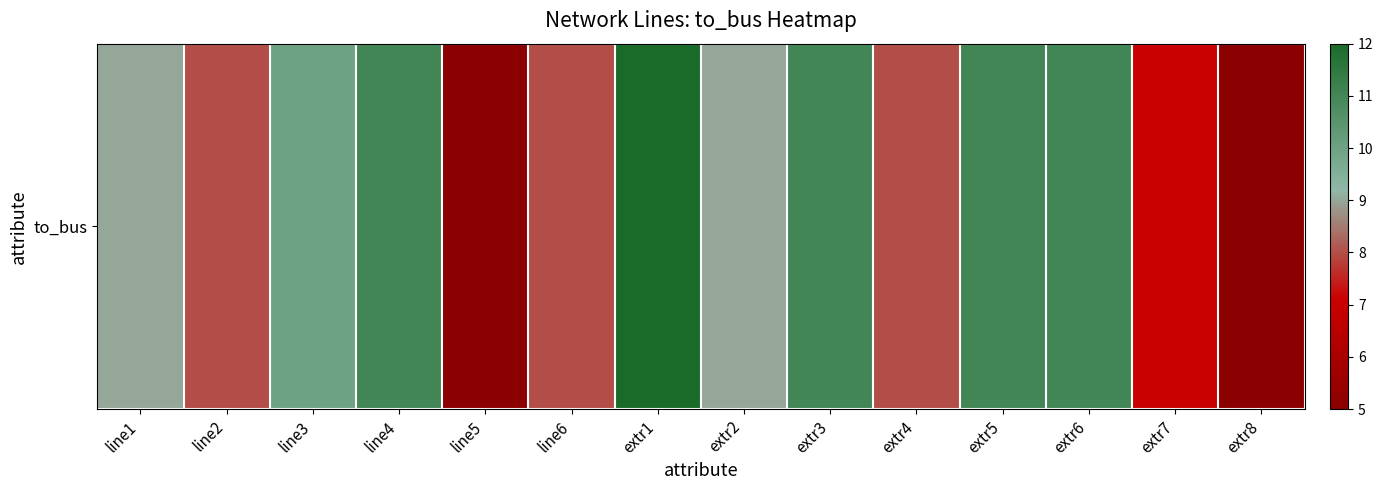

List the labels in order of value, largest first.

extr1, line4, extr3, extr5, extr6, line3, line1, extr2, line2, line6, extr4, extr7, line5, extr8